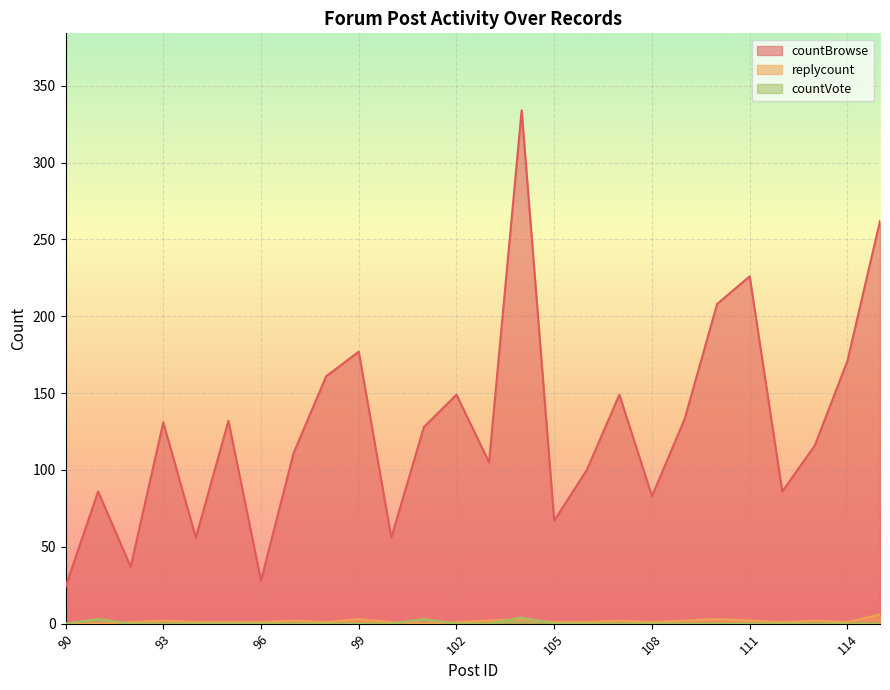

Reading right to left, list all the values displayed in this chart.

countBrowse: 262	171	116	86	226	208	133	83	149	100	67	334	105	149	128	56	177	161	111	28	132	56	131	37	86	24
replycount: 6	1	2	1	2	3	2	1	2	1	1	3	2	1	0	1	3	1	2	1	1	1	2	1	0	0
countVote: 0	0	0	0	0	0	0	0	0	0	0	4	0	0	3	0	0	0	0	0	0	0	0	0	3	0